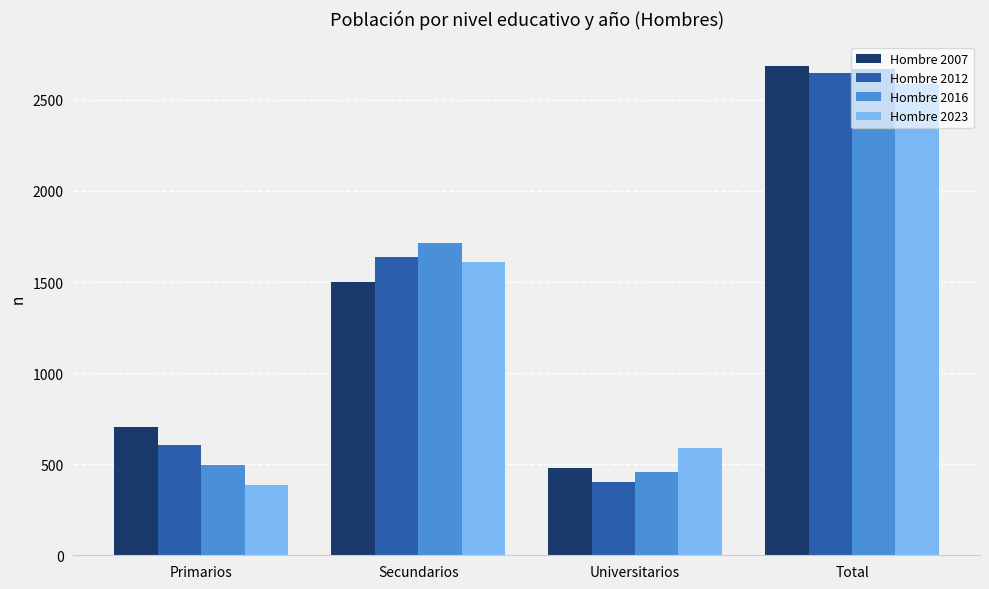

What is the total value across all series at Primarios?

2192